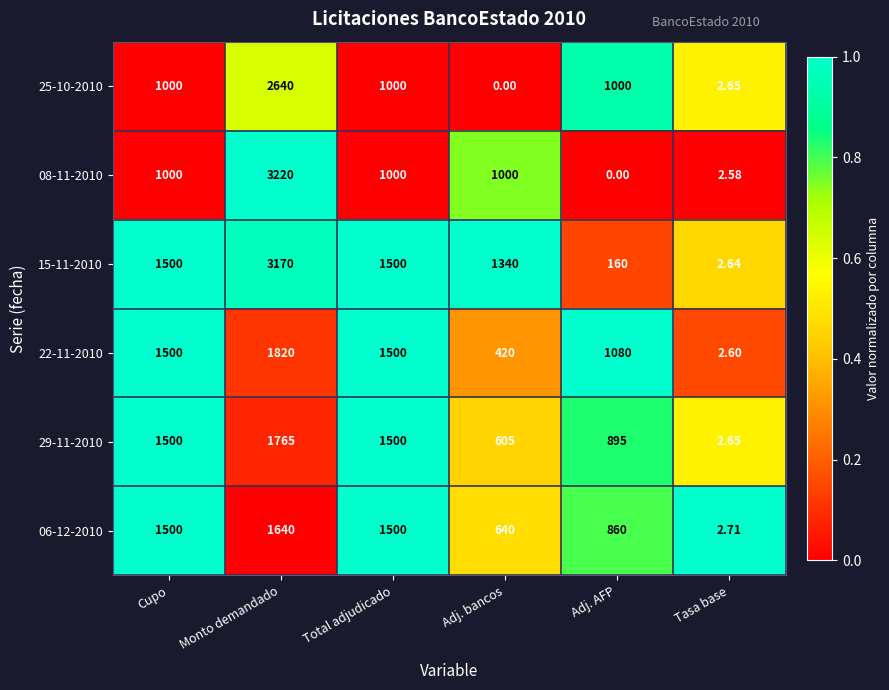

Is the value of 25-10-2010 at Total adjudicado greater than the value of 06-12-2010 at Total adjudicado?

No